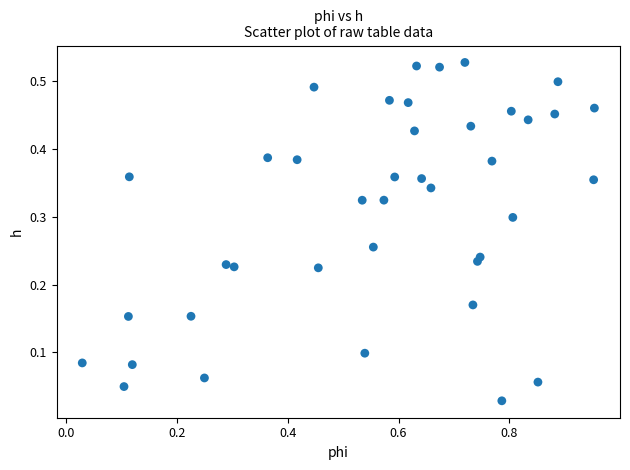

What is the range of X values (max minus min)?

0.9